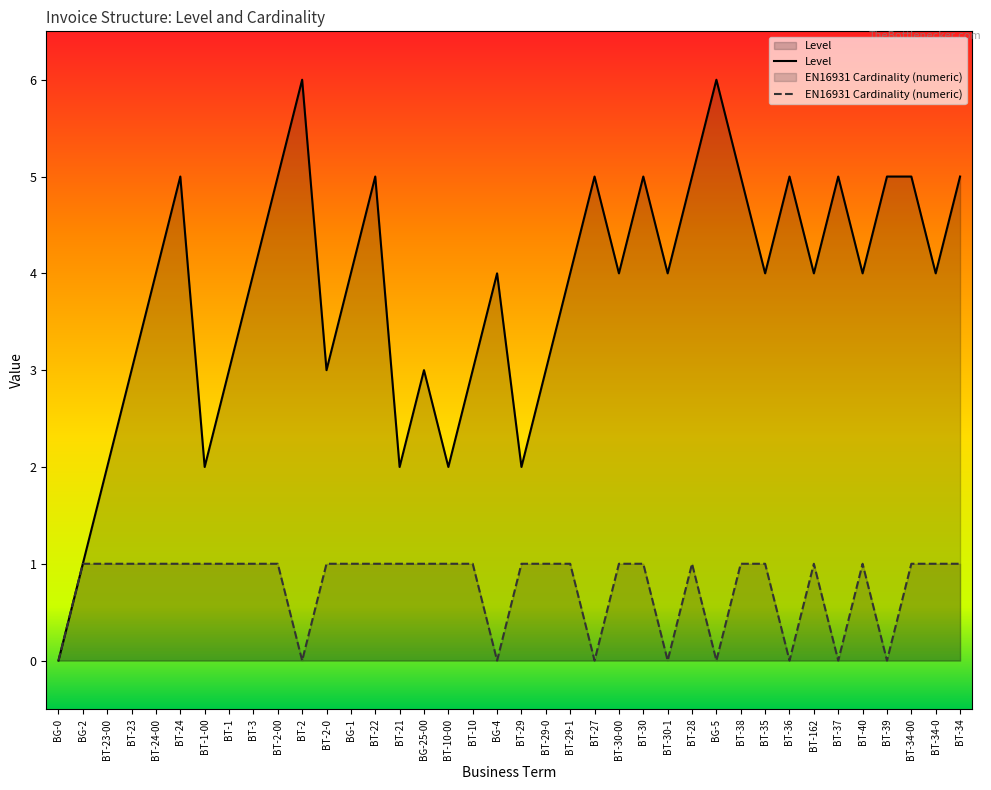

True or false: Level and EN16931 Cardinality (numeric) intersect in this chart.

False